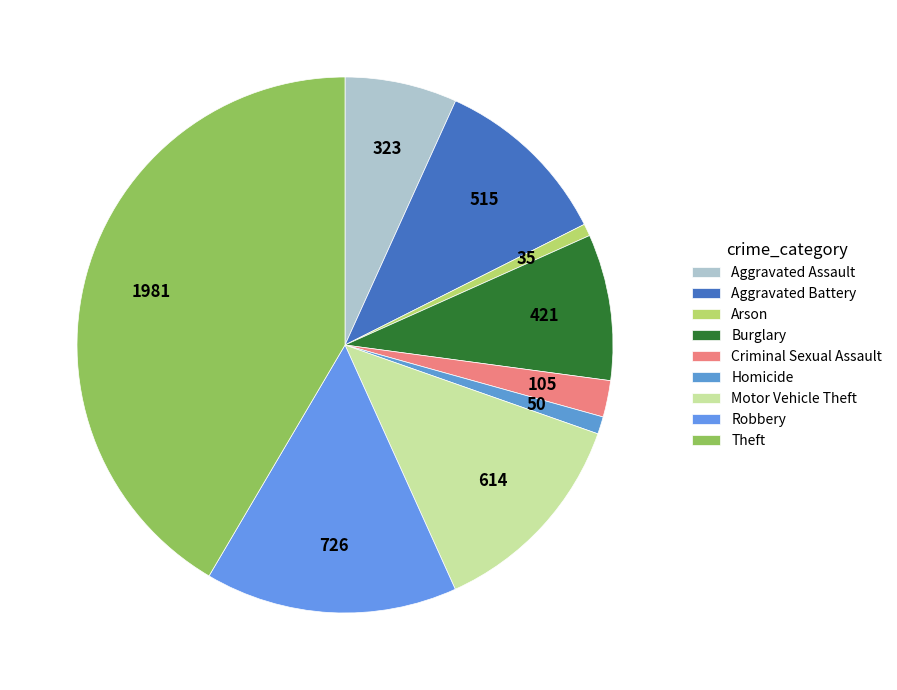

What percentage is the Criminal Sexual Assault slice, to the nearest percent?

2%